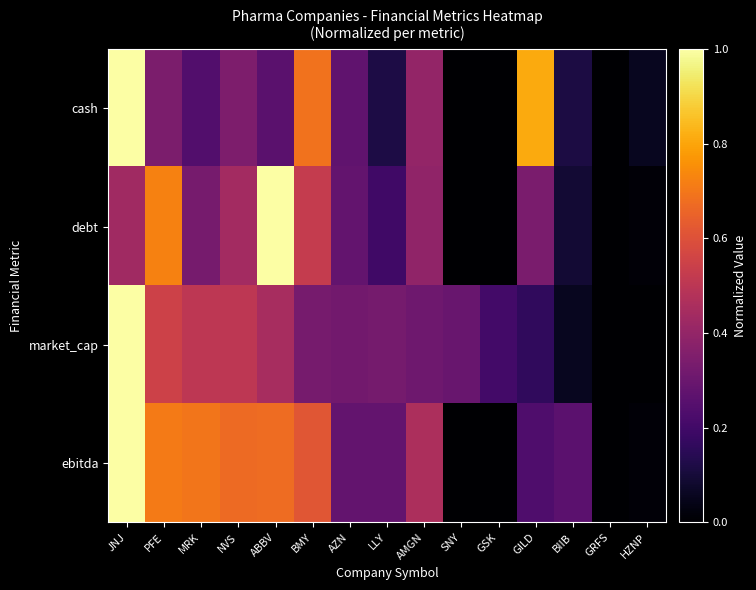

Between JNJ and BIIB, which series saw the biggest shift?

market_cap